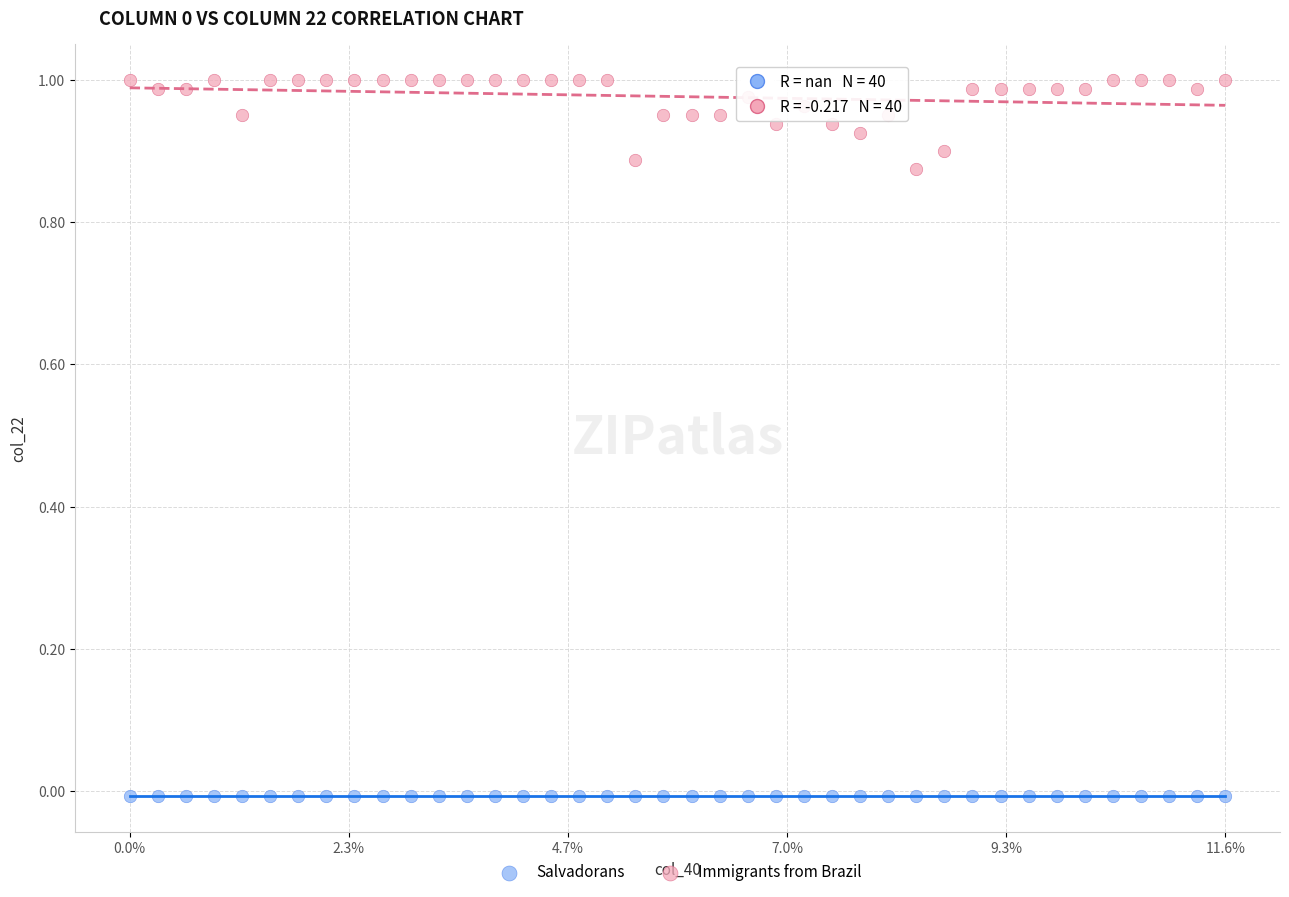

Which series reaches the maximum Y coordinate?

Immigrants from Brazil